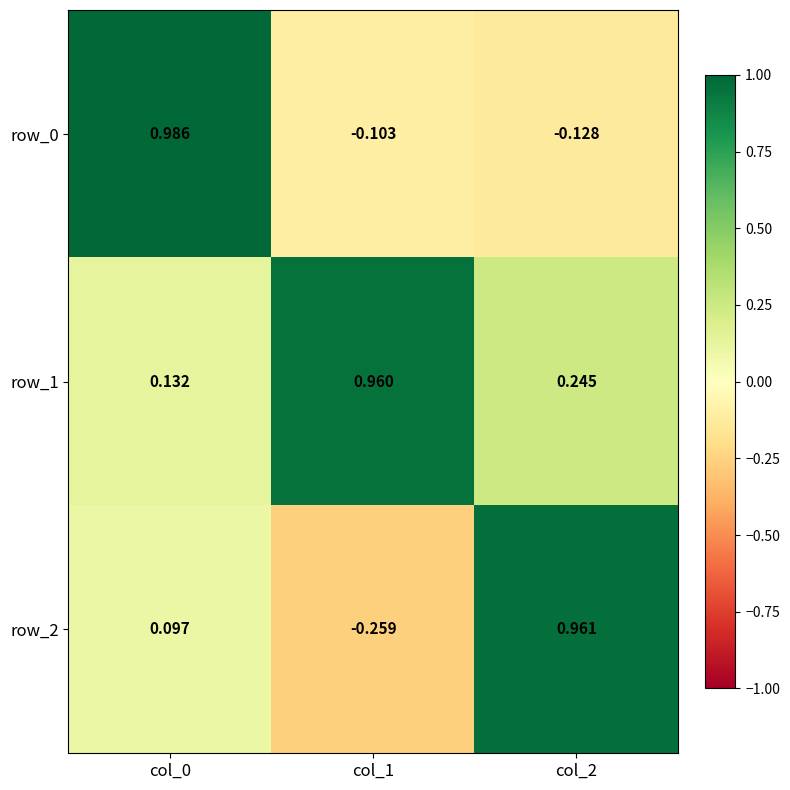

Rank the categories by row_2 value from lowest to highest.

col_1, col_0, col_2